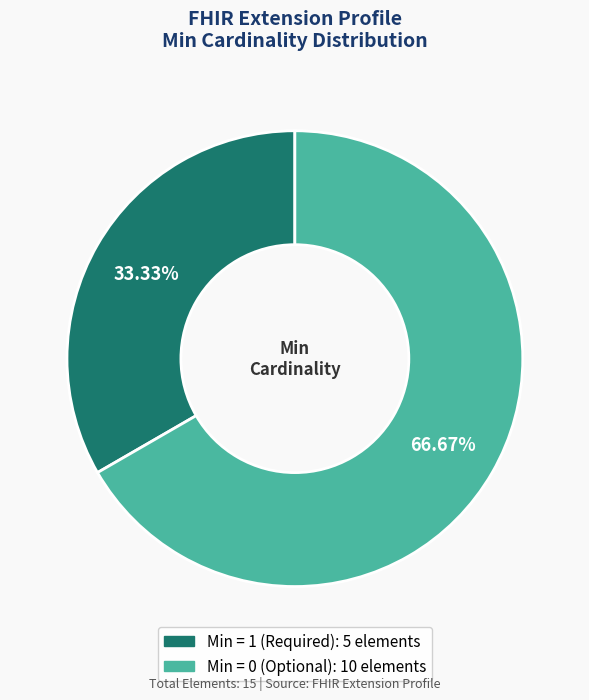

Is there a majority slice in this chart?

Yes